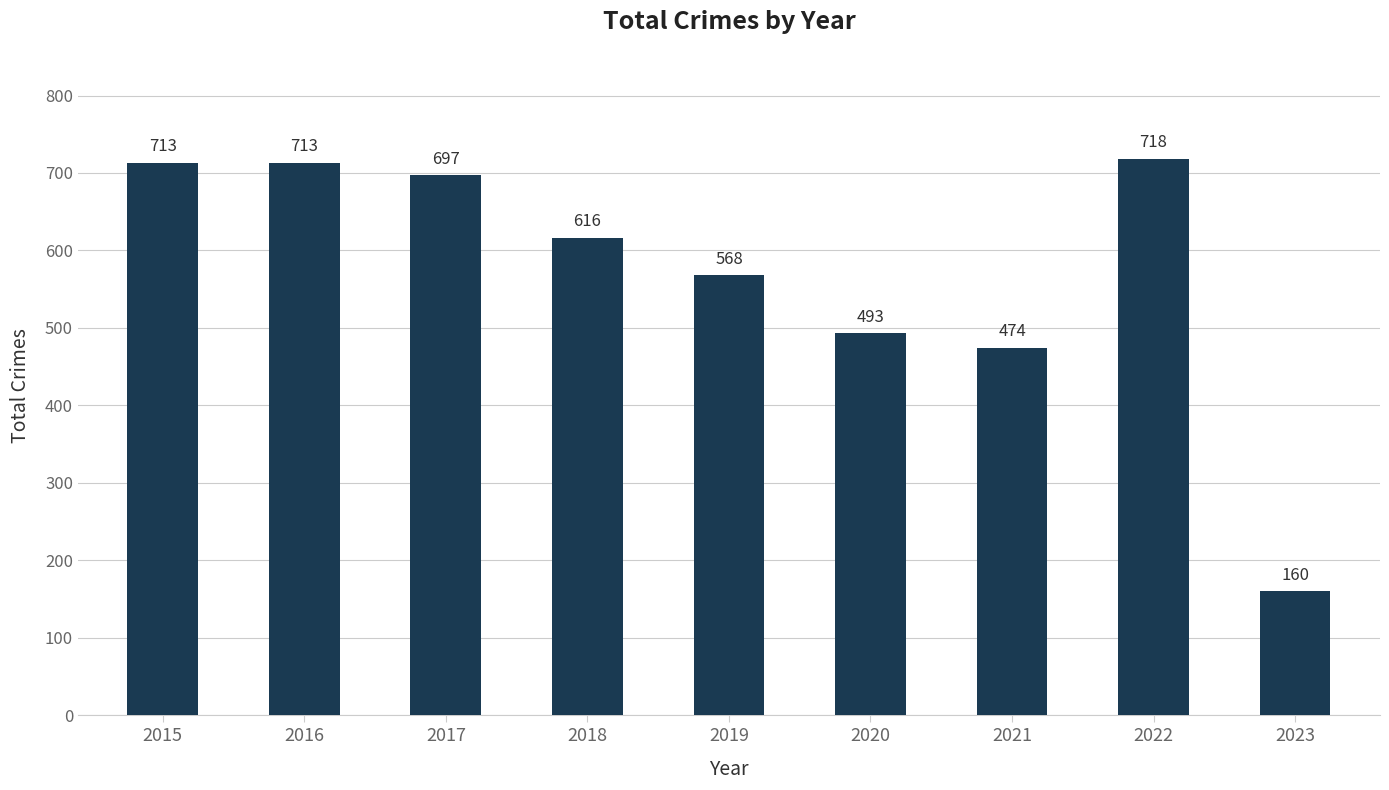

Does the chart contain stacked bars?

No